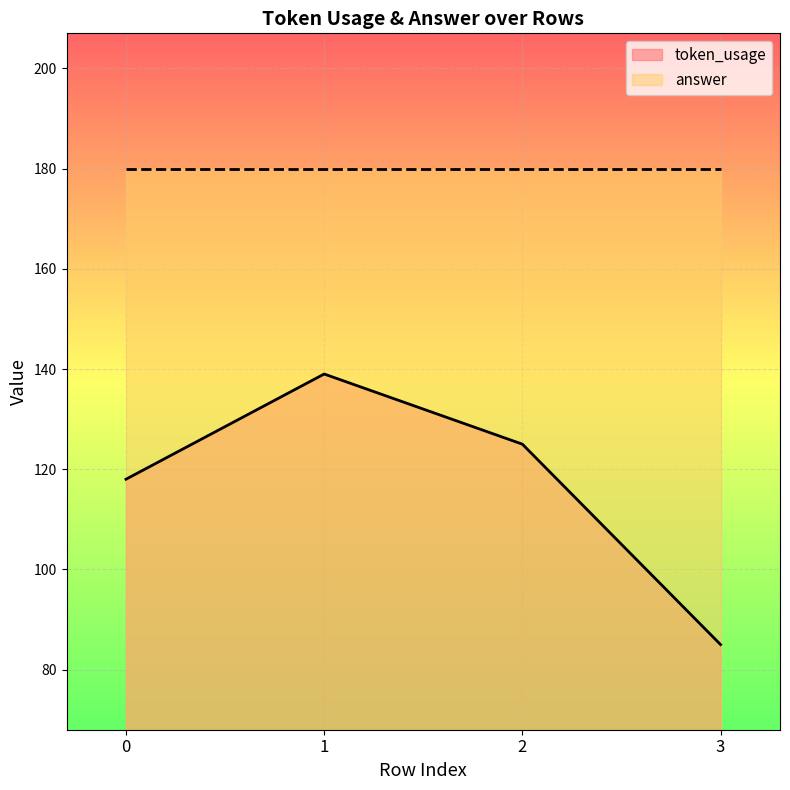

True or false: the data shows 139 at 1.

True